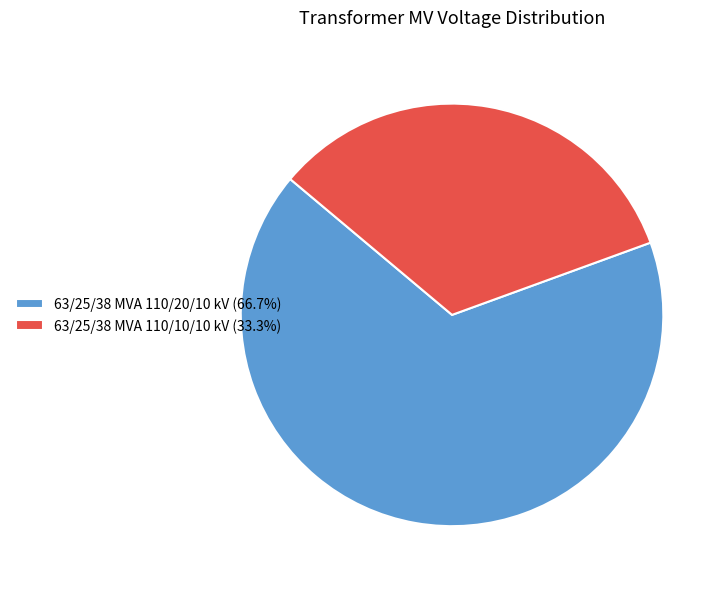

Which category accounts for the majority?

63/25/38 MVA 110/20/10 kV